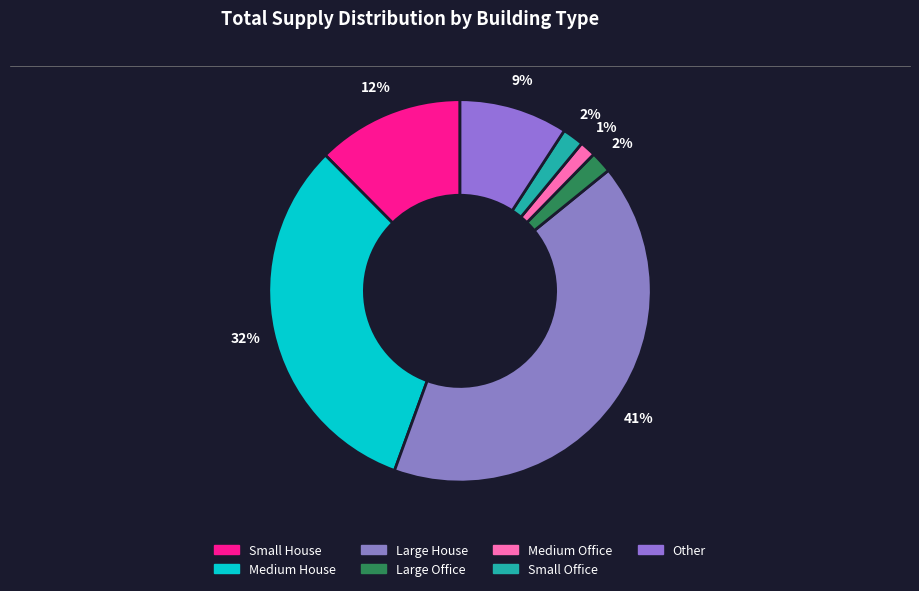

To the nearest percent, what portion does Other represent?

9%